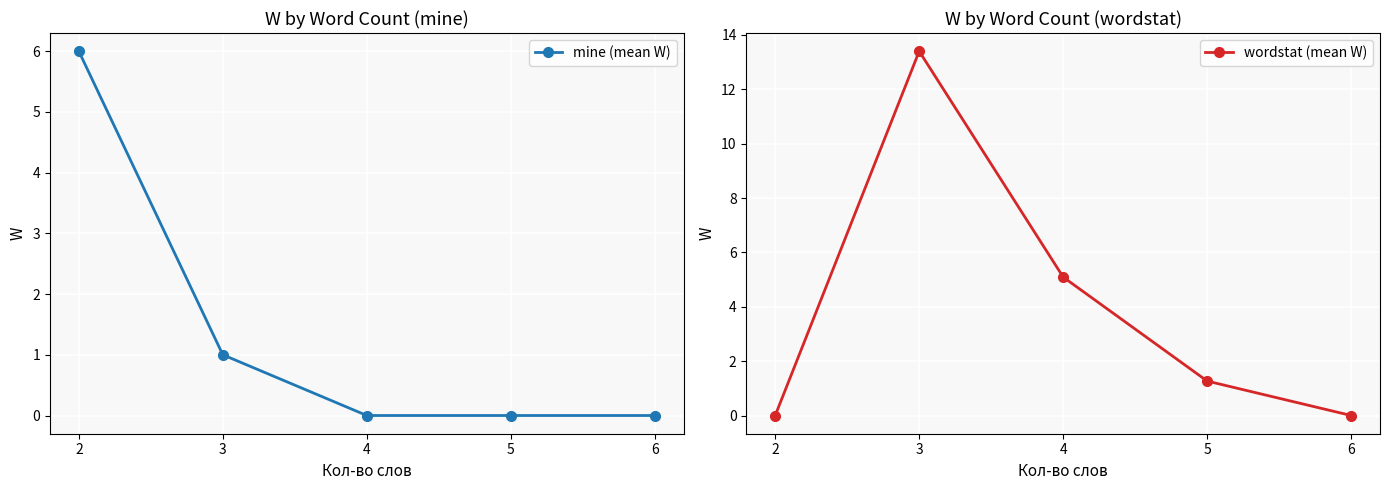

What is the total value across all series at 5?

1.3